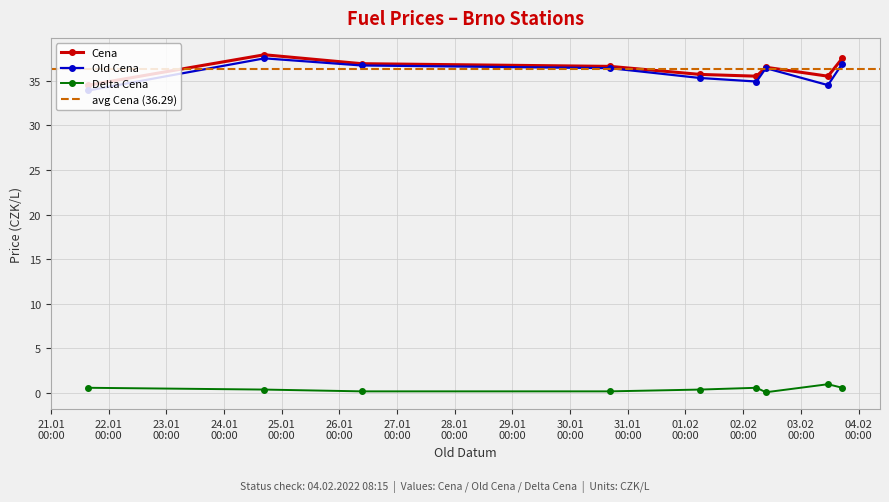

True or false: Cena has more than 1 points higher than both neighbors.

True